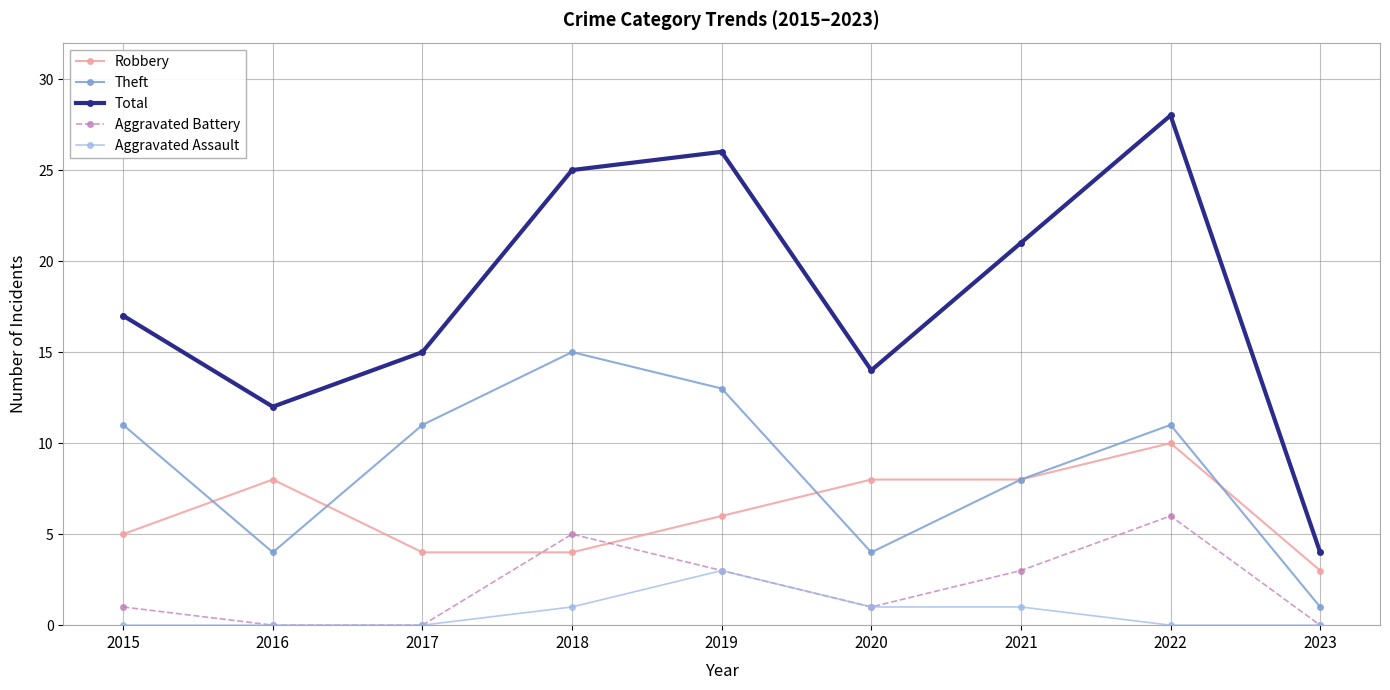

The Total series shows 21 at 2021. True or false?

True